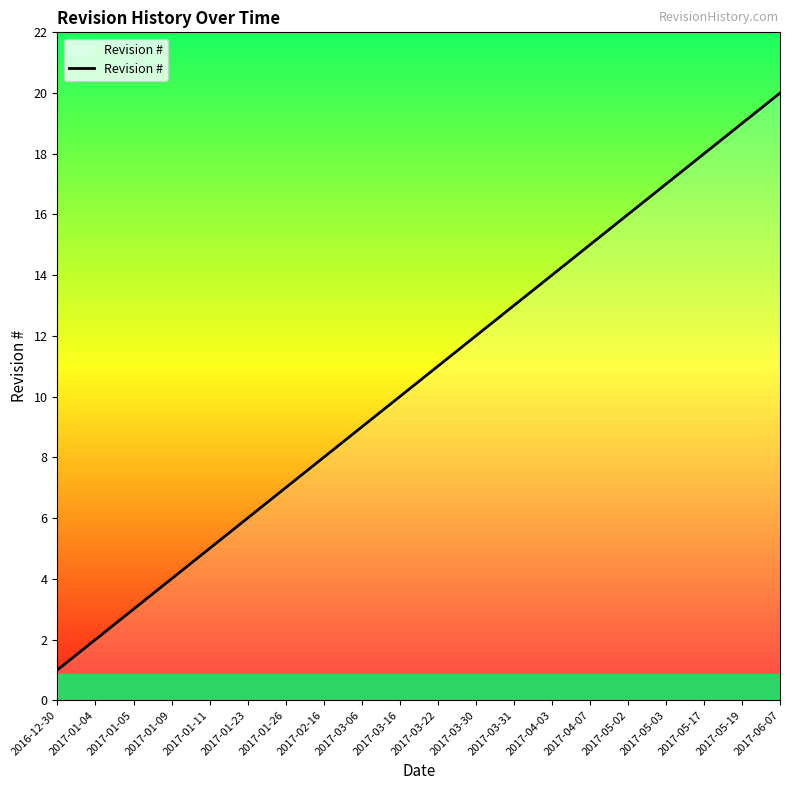

The chart shows a value of 4 at 2017-01-09. True or false?

True